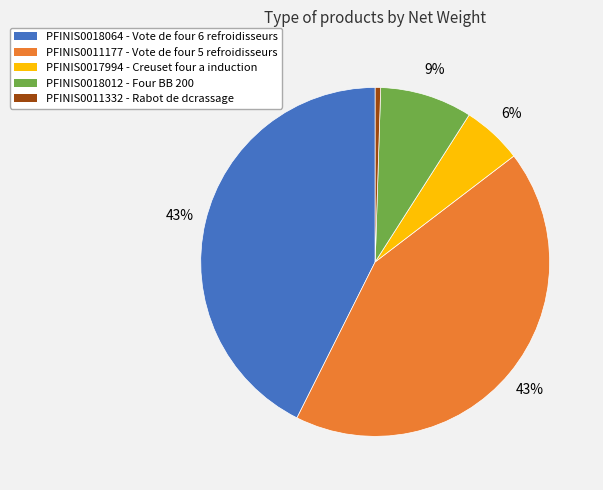

Is there any slice that represents more than half of the pie?

No